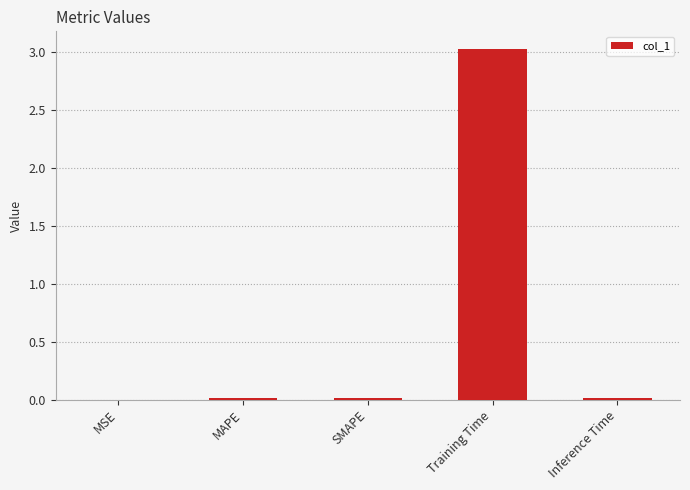

What is the greatest value displayed?

3.0